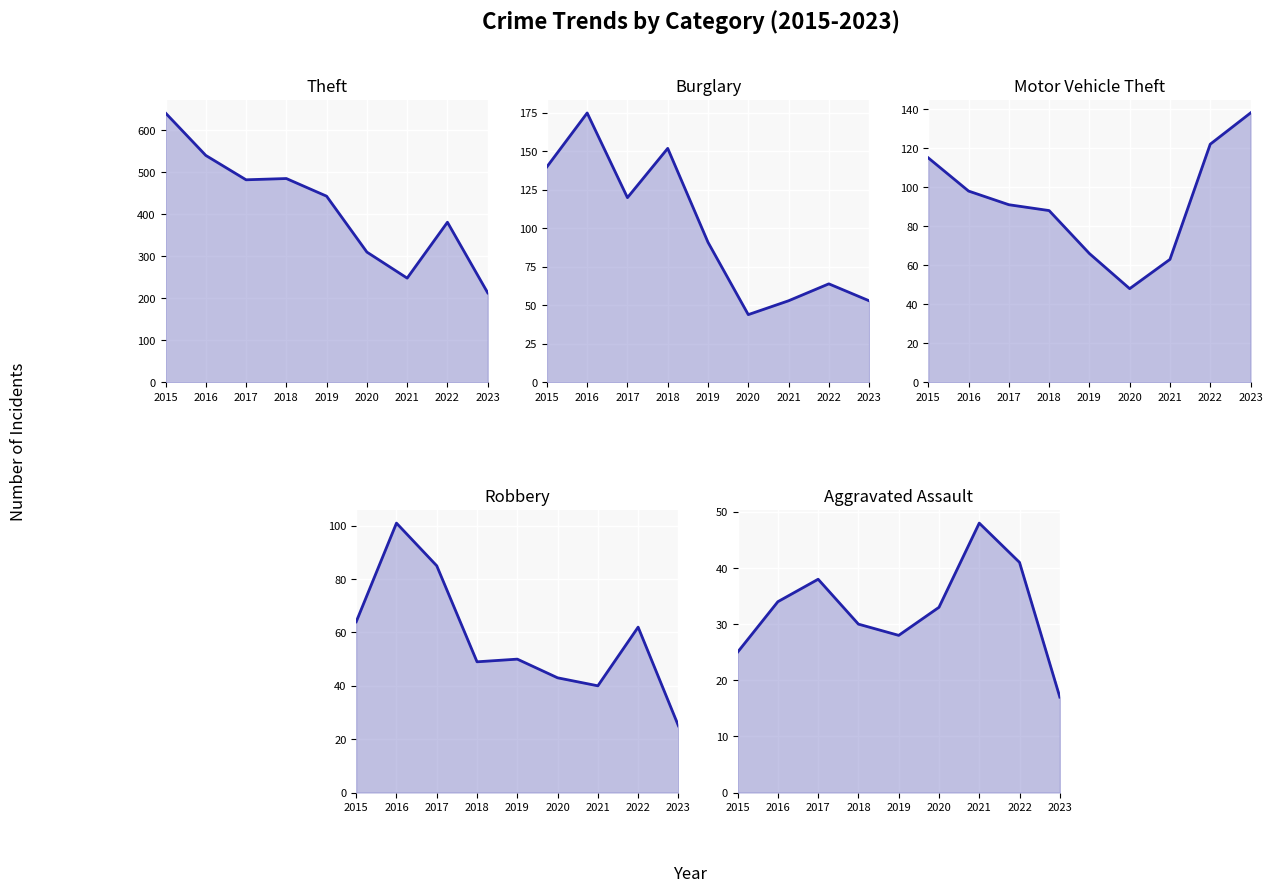

What is the value of the Motor Vehicle Theft point at the 3rd from the left?

91